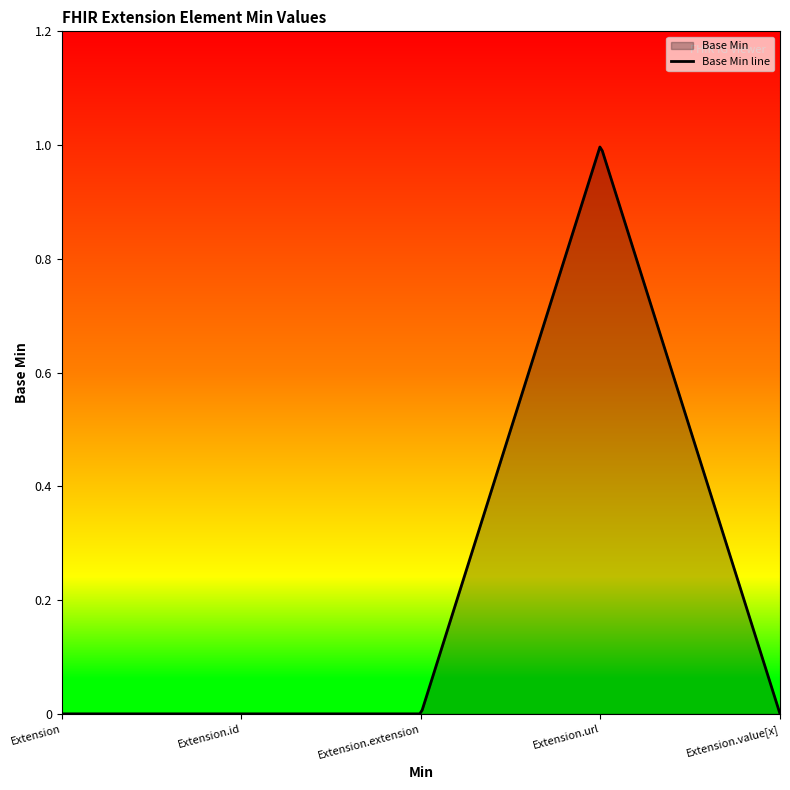

Does the chart display data point markers on the line(s)?

No